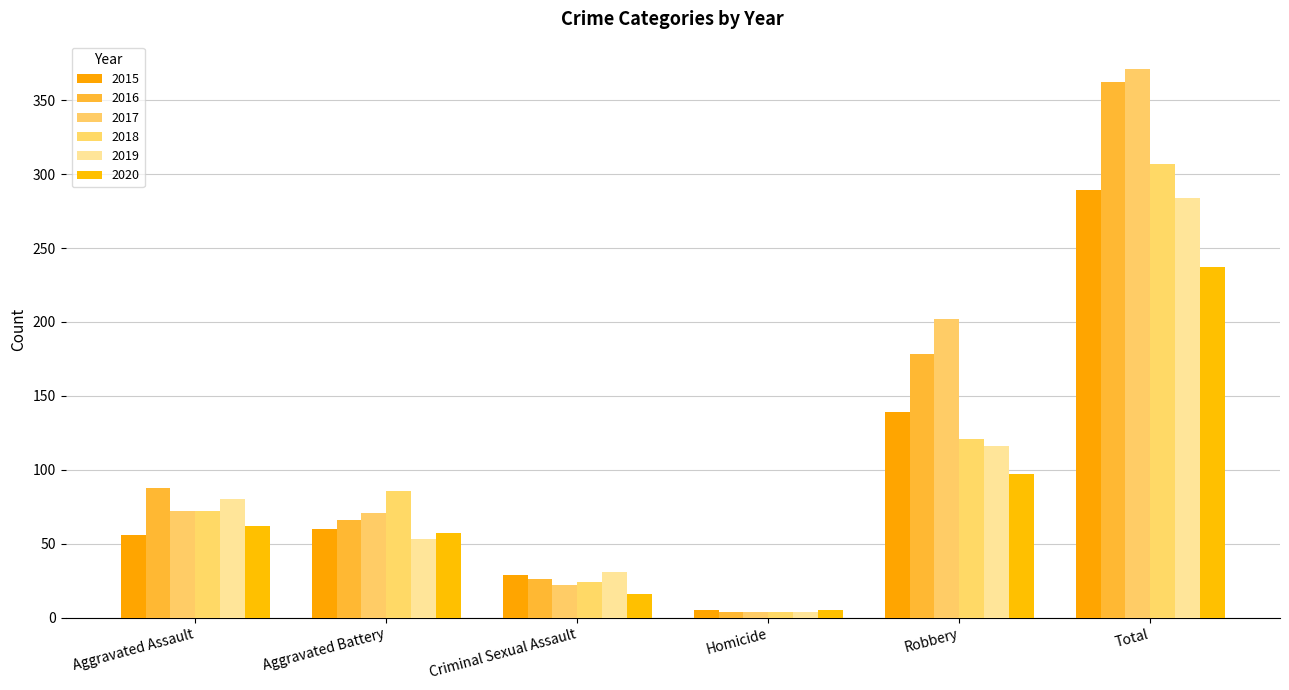

How many series are shown in this chart?

6